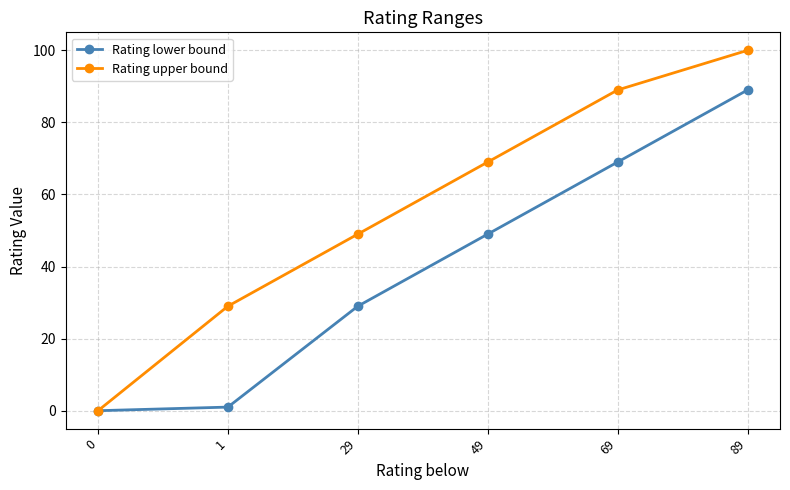

What is the value of the Rating lower bound point at the 3rd from the left?

29